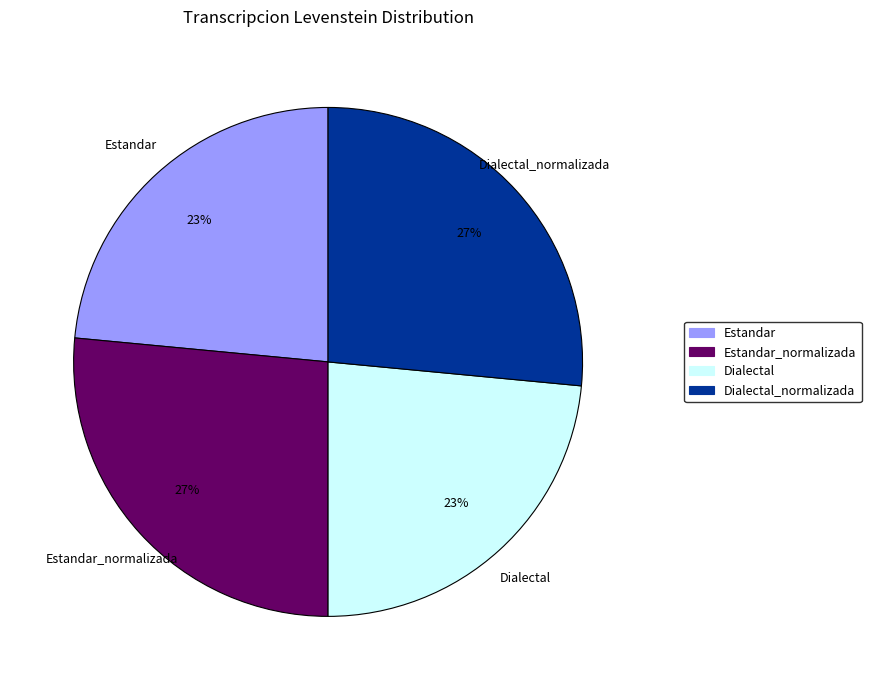

Is there any slice that represents more than half of the pie?

No